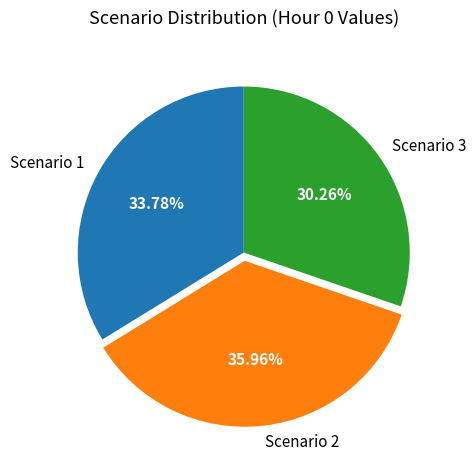

Does Scenario 2 account for over 50% of the chart?

No